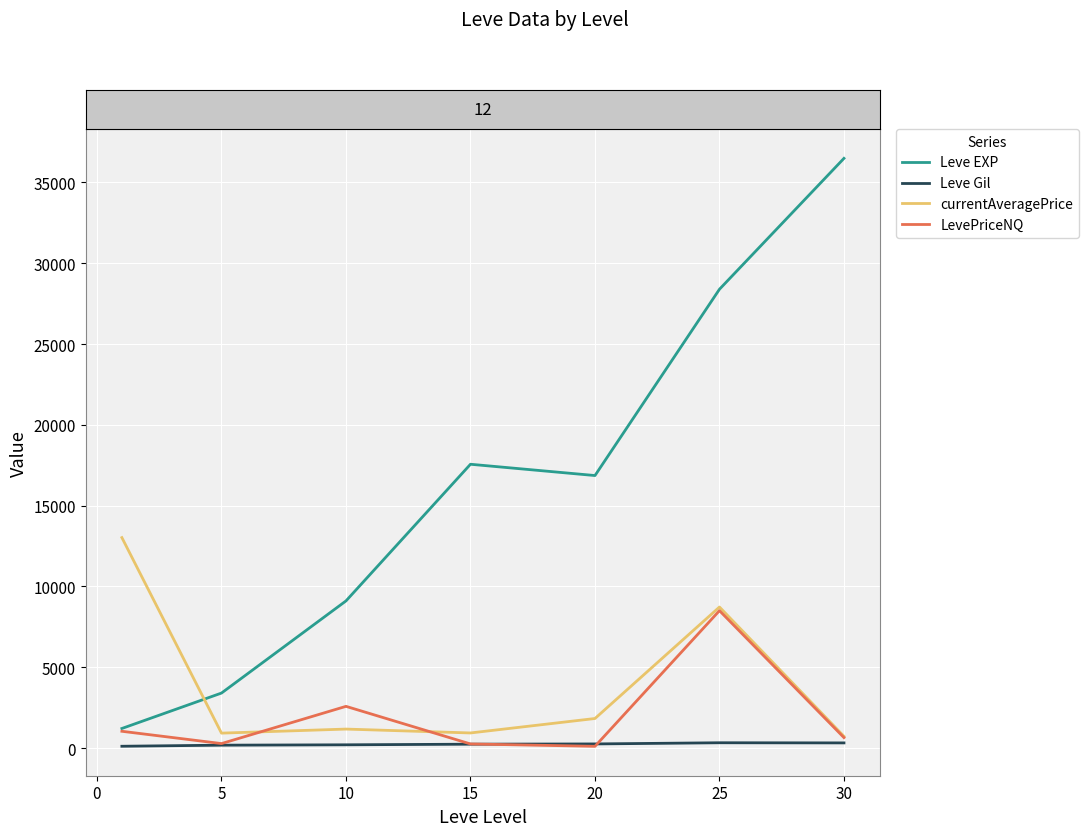

What is the minimum value for Leve EXP?

1213.3